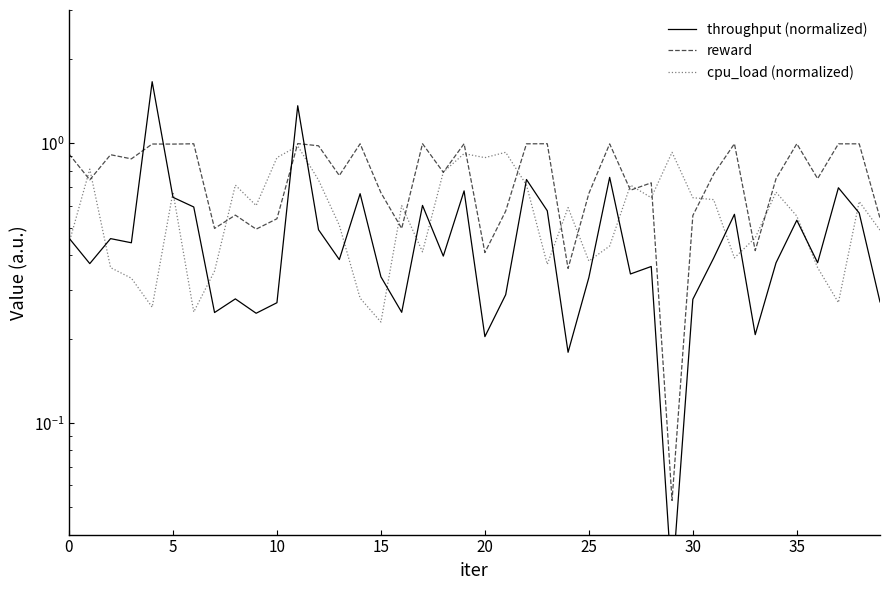

Reading left to right, extract all data points from this chart.

throughput (normalized): 0.5	0.4	0.5	0.4	1.7	0.6	0.6	0.2	0.3	0.2	0.3	1.4	0.5	0.4	0.7	0.3	0.2	0.6	0.4	0.7	0.2	0.3	0.7	0.6	0.2	0.3	0.8	0.3	0.4	0.0	0.3	0.4	0.6	0.2	0.4	0.5	0.4	0.7	0.6	0.3
reward: 0.9	0.7	0.9	0.9	1.0	1.0	1.0	0.5	0.6	0.5	0.5	1.0	1.0	0.8	1.0	0.7	0.5	1.0	0.8	1.0	0.4	0.6	1.0	1.0	0.4	0.7	1.0	0.7	0.7	0.1	0.6	0.8	1.0	0.4	0.7	1.0	0.7	1.0	1.0	0.5
cpu_load (normalized): 0.4	0.8	0.4	0.3	0.3	0.7	0.2	0.3	0.7	0.6	0.9	1.0	0.7	0.5	0.3	0.2	0.6	0.4	0.8	0.9	0.9	0.9	0.7	0.4	0.6	0.4	0.4	0.7	0.6	0.9	0.6	0.6	0.4	0.5	0.7	0.6	0.4	0.3	0.6	0.5